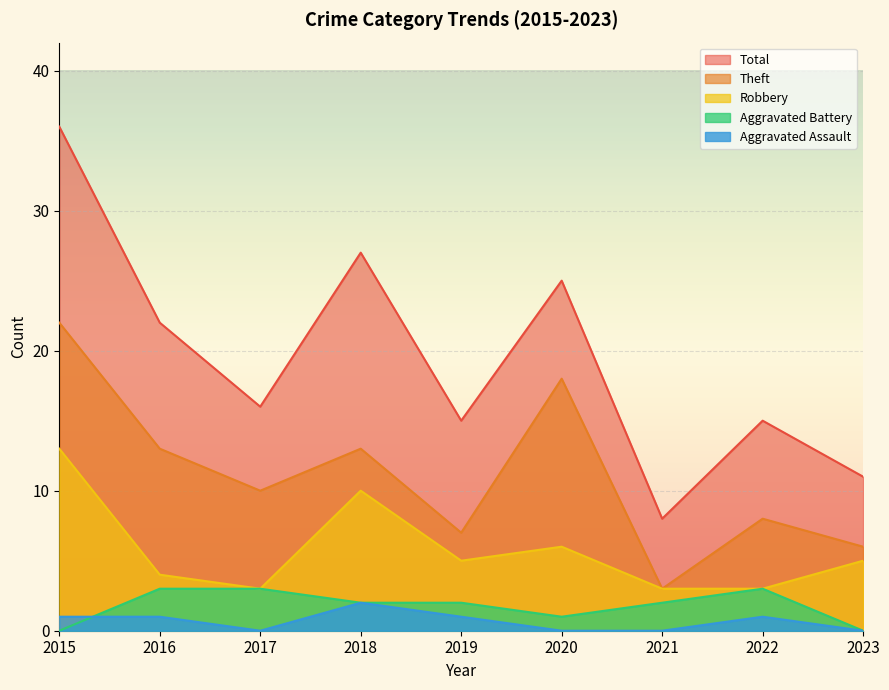

How many lines are shown in the chart?

5